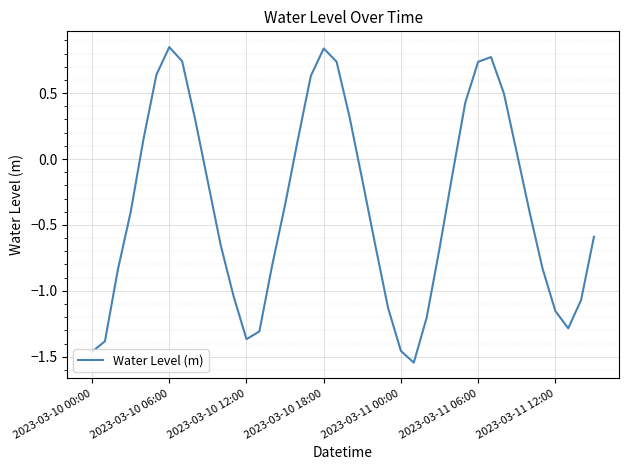

Count the number of categories in the chart.

40